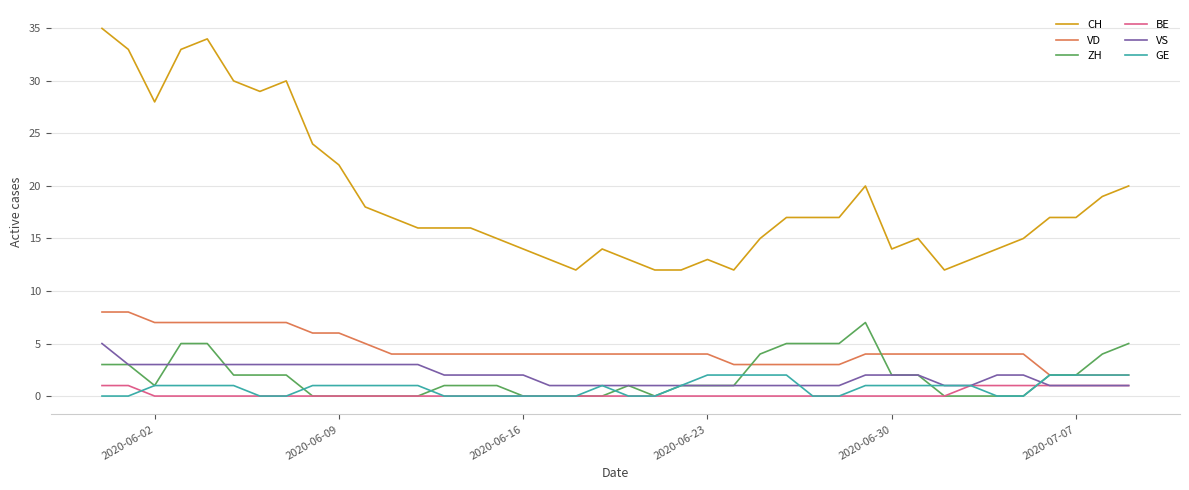

What is the highest value of the ZH series?

7